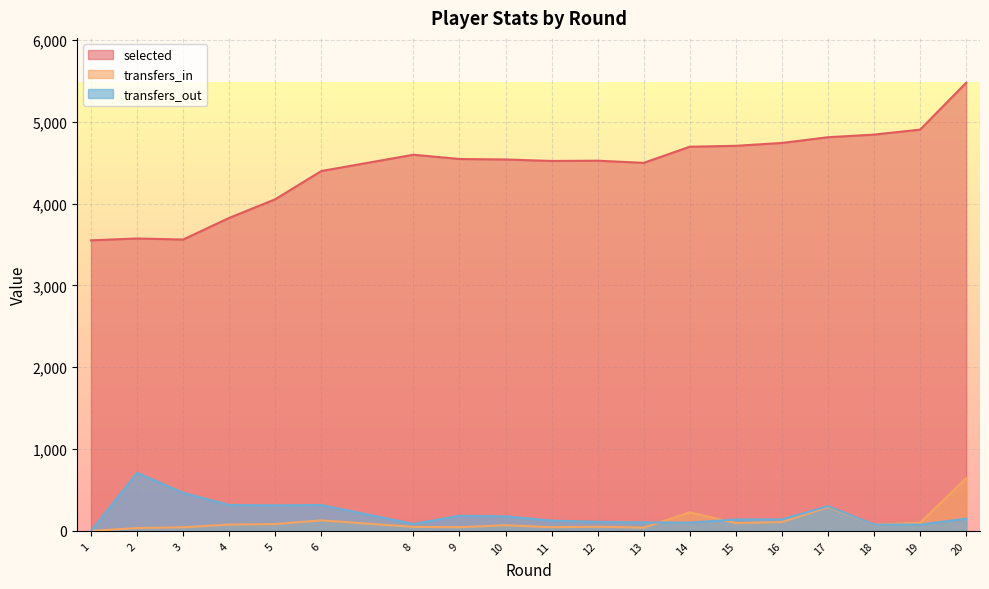

Which series has the largest total across all categories?

selected